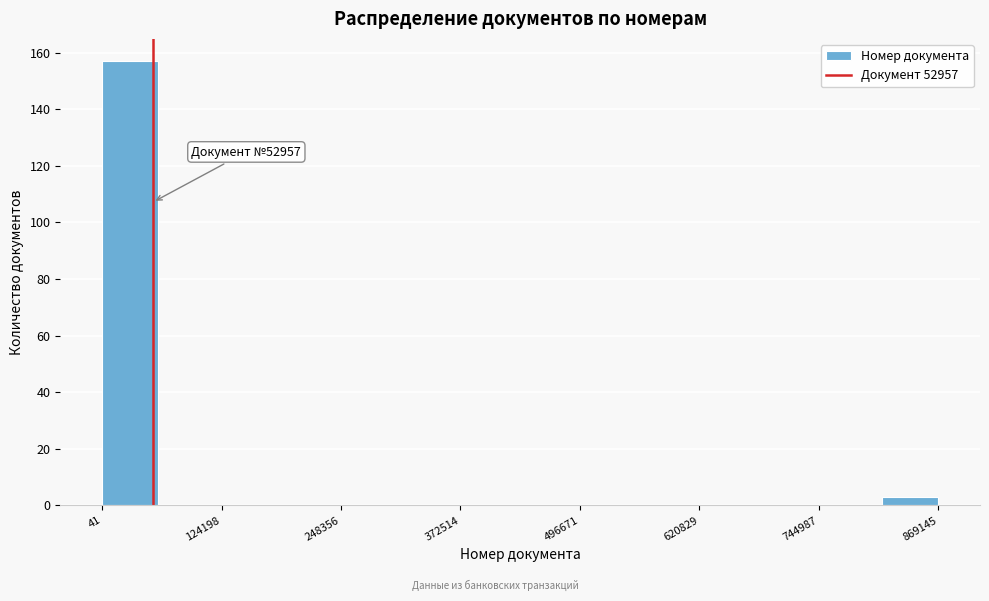

Around what value on the x-axis is the tallest bar? Give the approximate position of its centre, as read against the axis.

20000